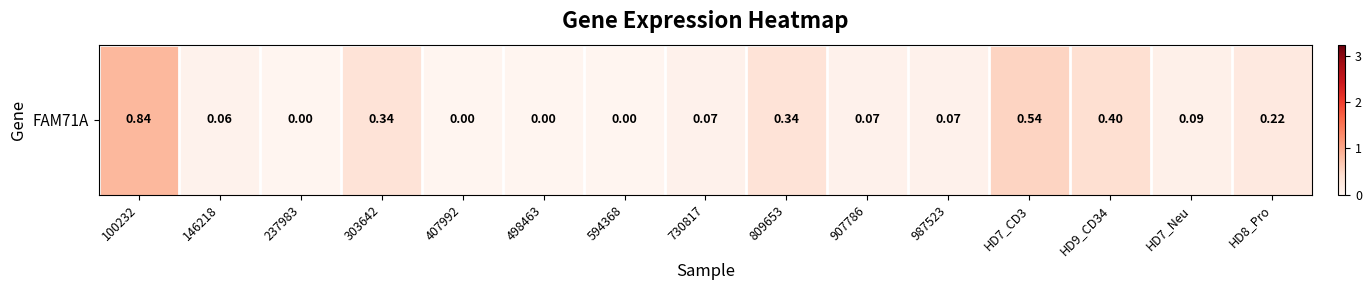

What is the sum of the values at 809653 and 146218?

0.4